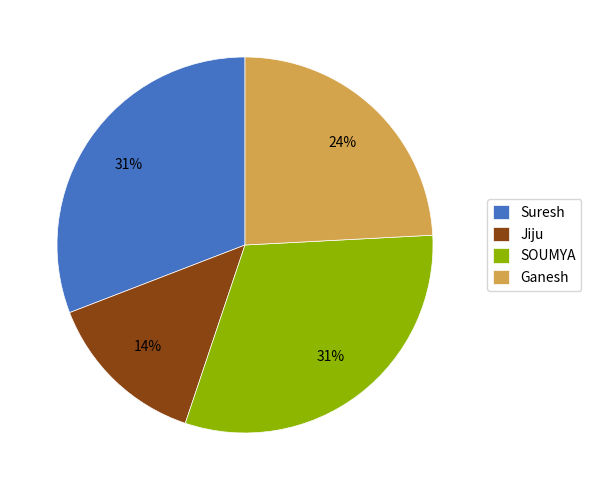

The Jiju slice represents 8% of the pie. True or false?

False